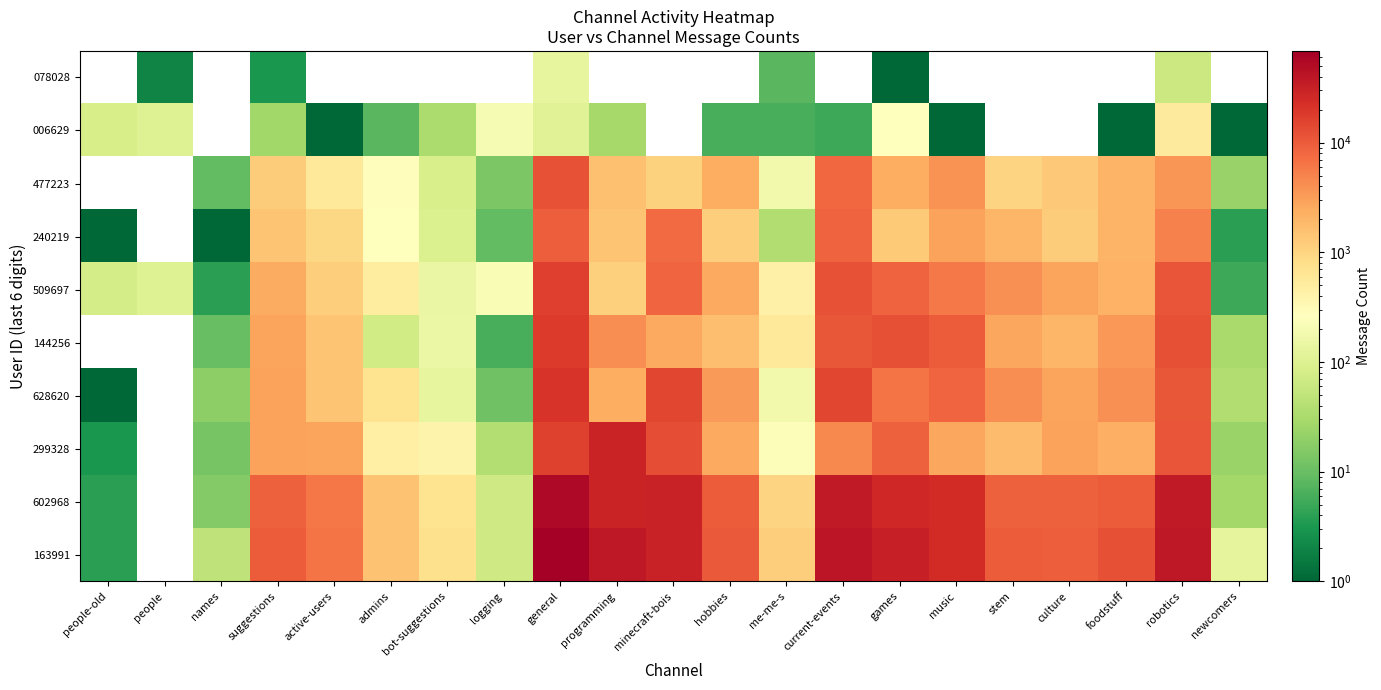

How many categories are shown in the chart?

21